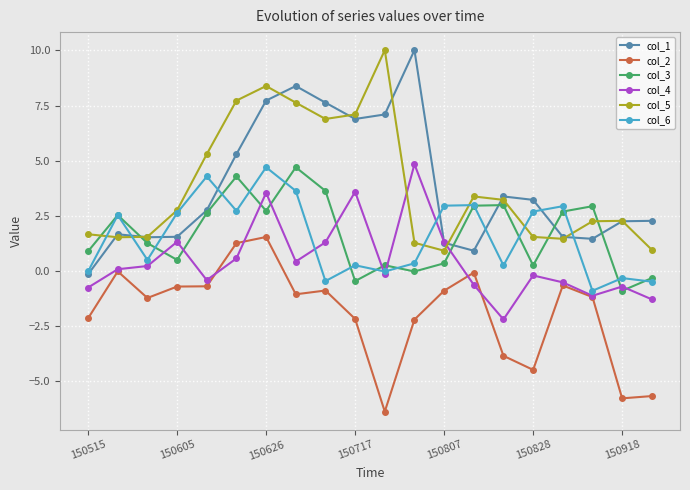

What is the minimum value shown in the chart?

-6.4